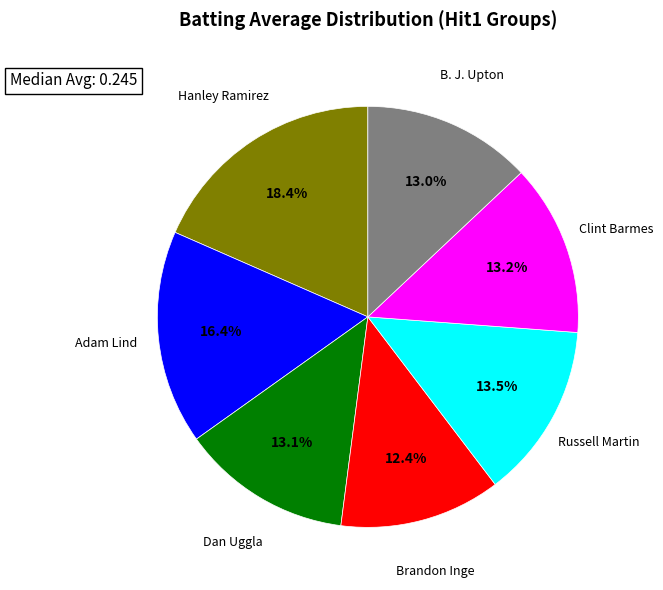

Is Brandon Inge the majority of the pie?

No